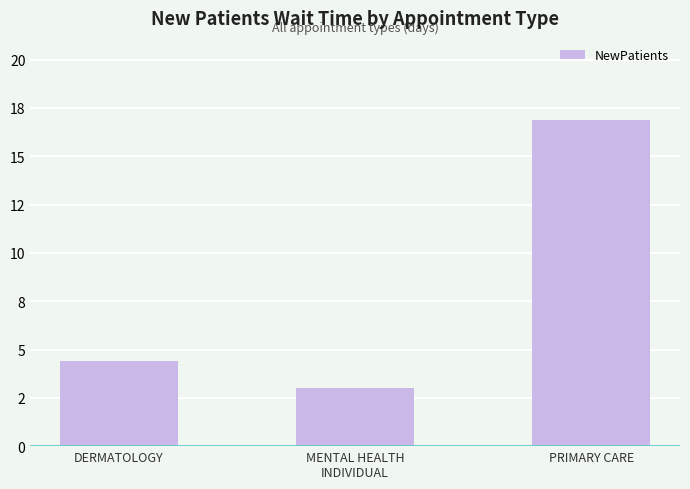

Reading right to left, extract all data points from this chart.

16.9	3.0	4.4